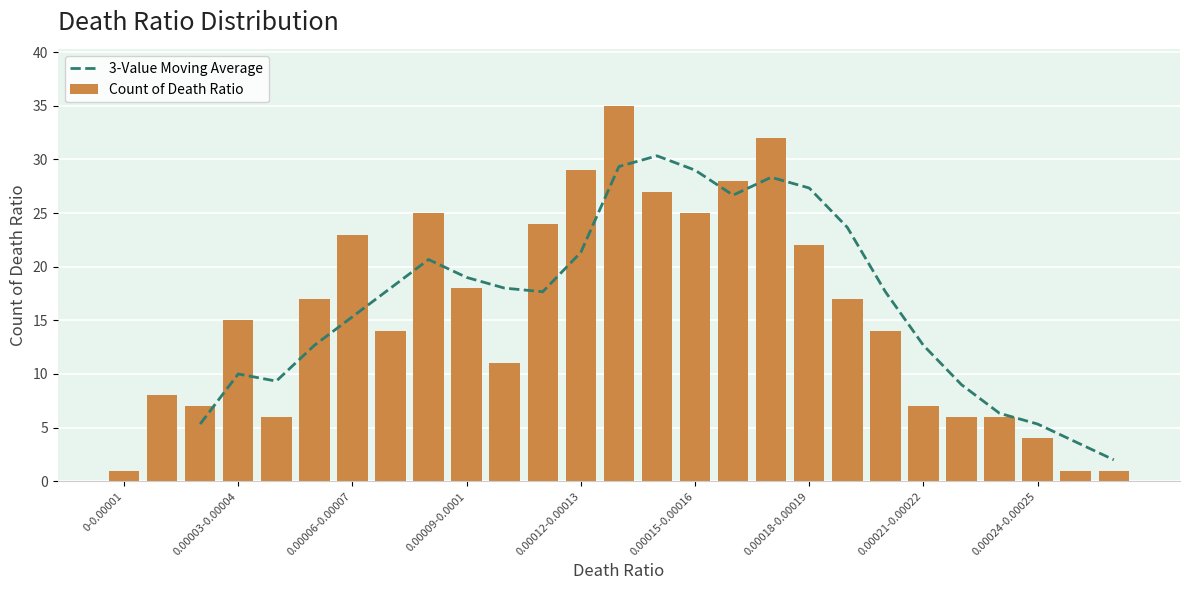

Reading right to left, extract all data points from this chart.

1	1	4	6	6	7	14	17	22	32	28	25	27	35	29	24	11	18	25	14	23	17	6	15	7	8	1